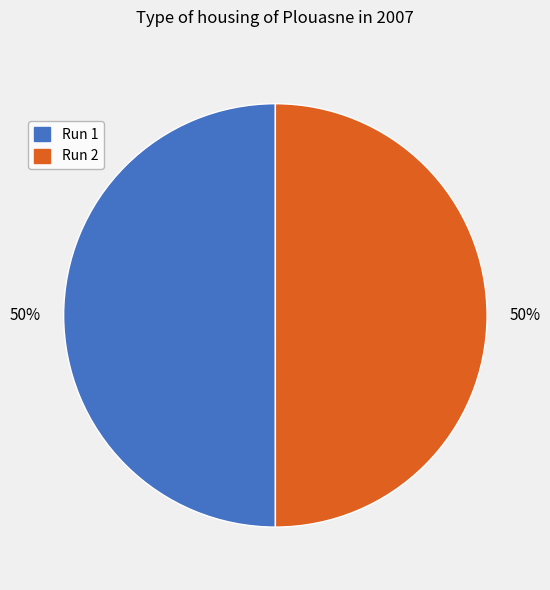

Combined, do Run 1 and Run 2 account for over 50%?

Yes